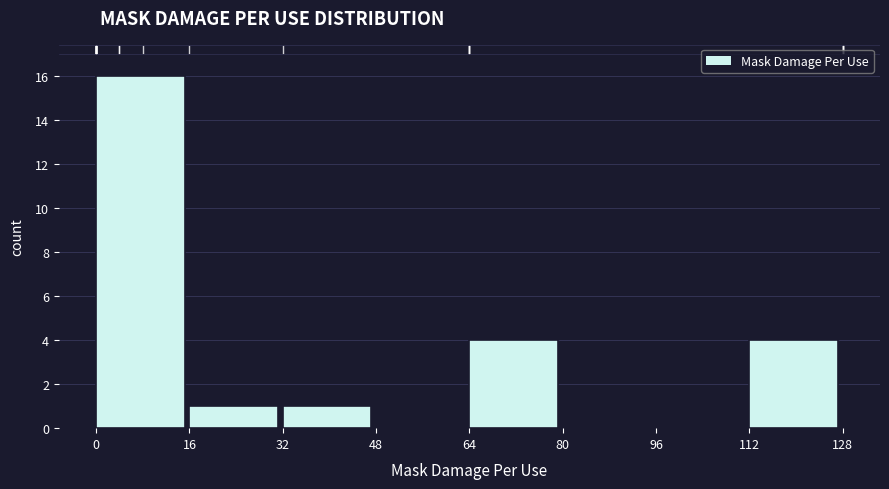

Which range on the x-axis has the tallest bar?

0 to 16